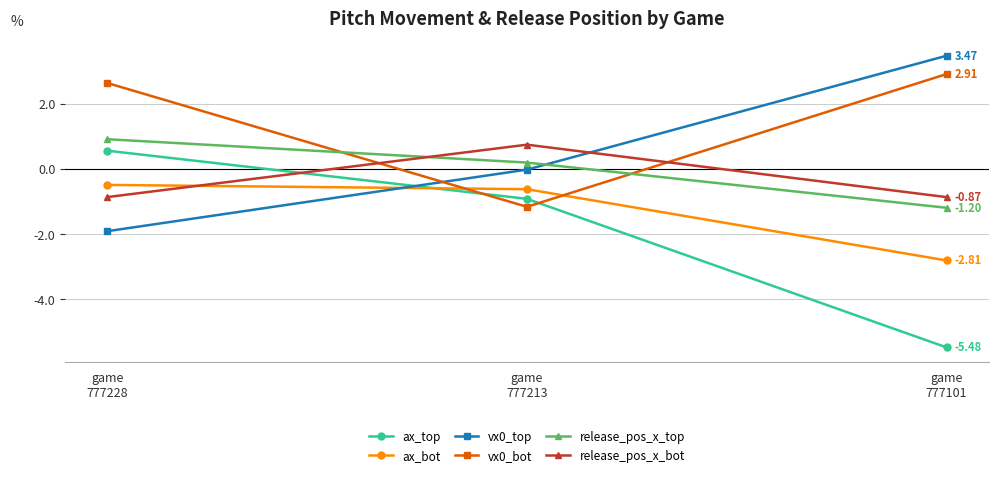

Which label corresponds to the smallest value in the chart?

game
777101